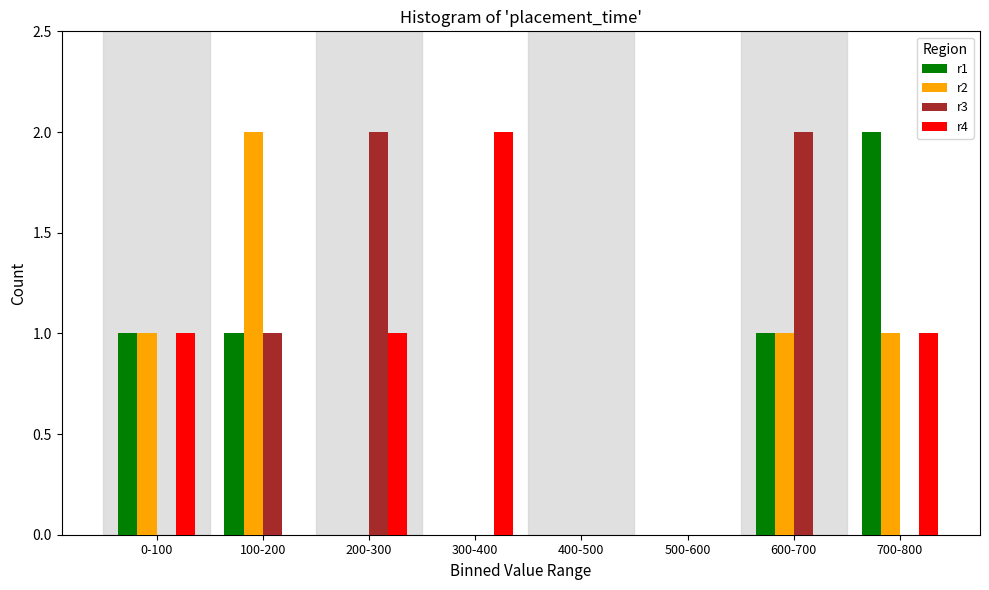

At which label does r2 reach its peak?

100-200